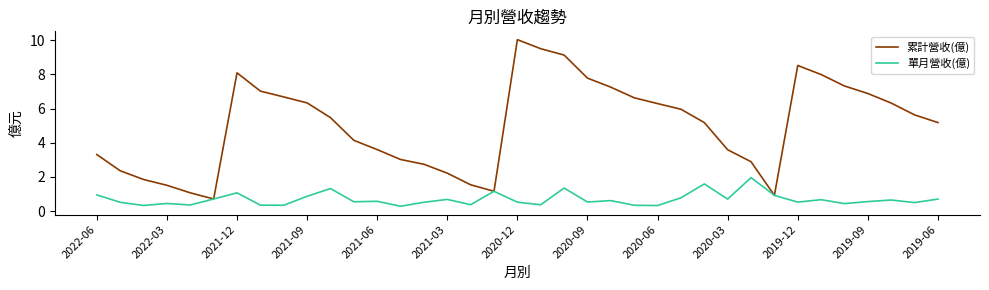

Rank the series by their average value, from lowest to highest.

單月營收(億), 累計營收(億)